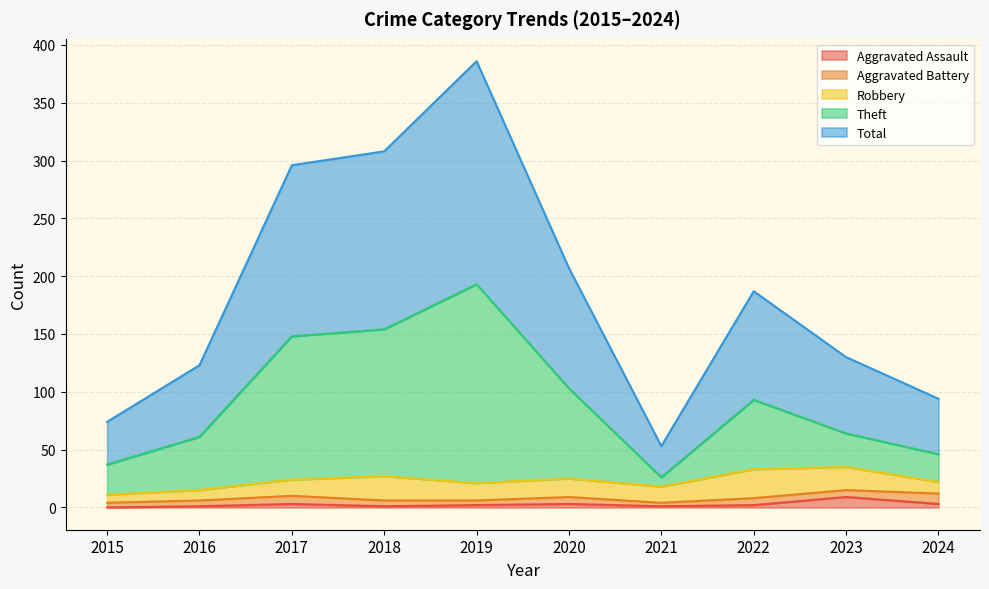

What is the sum of all Aggravated Assault values?

25